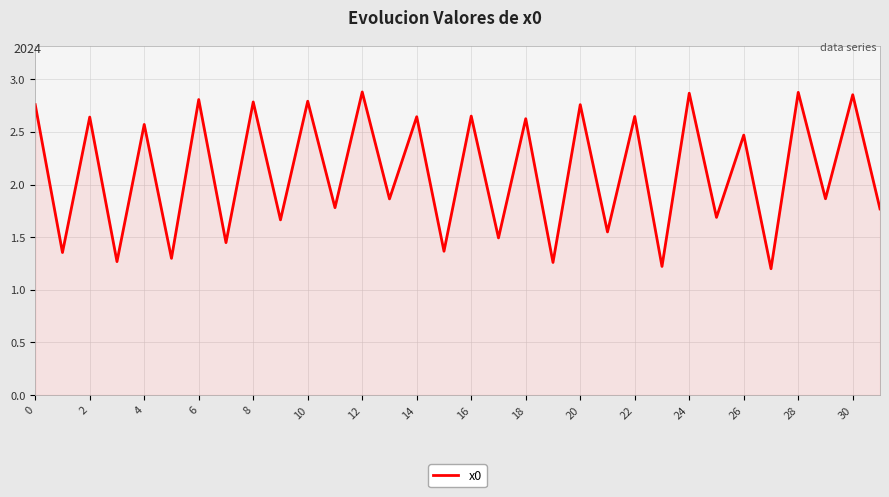

What is the minimum value shown in the chart?

1.2